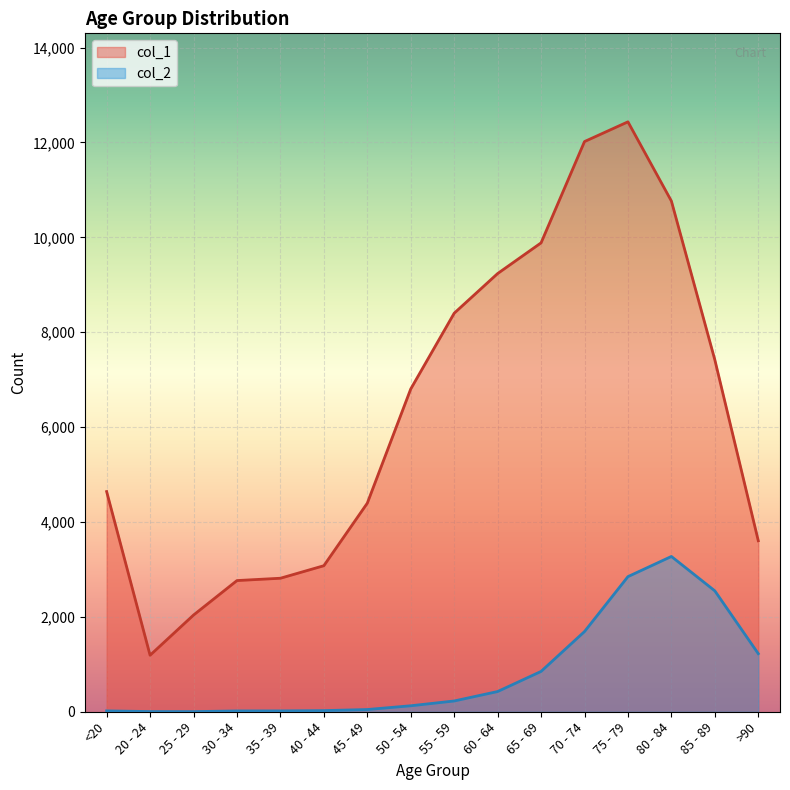

Which label corresponds to the smallest value in the chart?

25 - 29